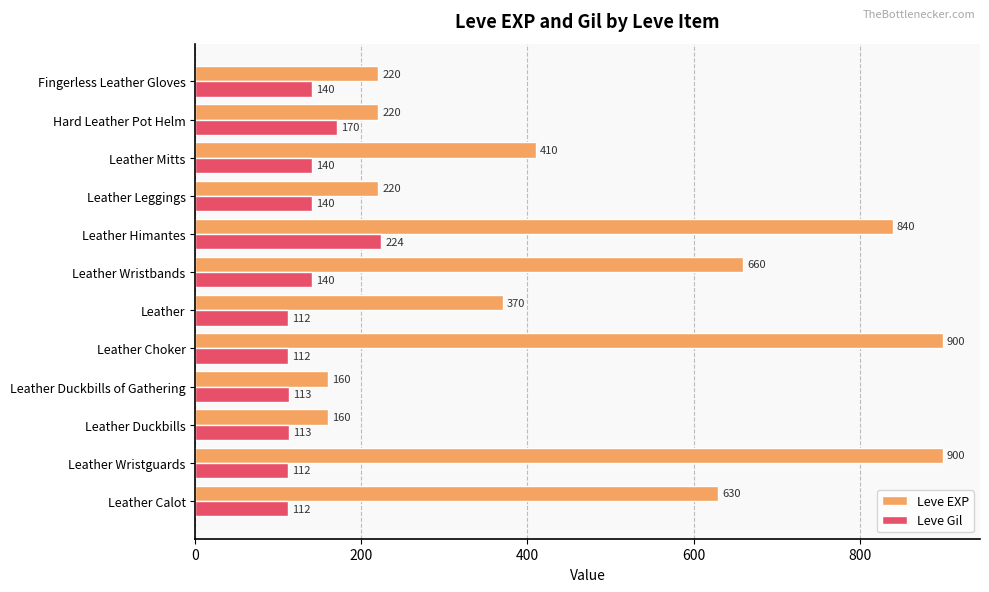

List the series in order of their peak value, highest first.

Leve EXP, Leve Gil